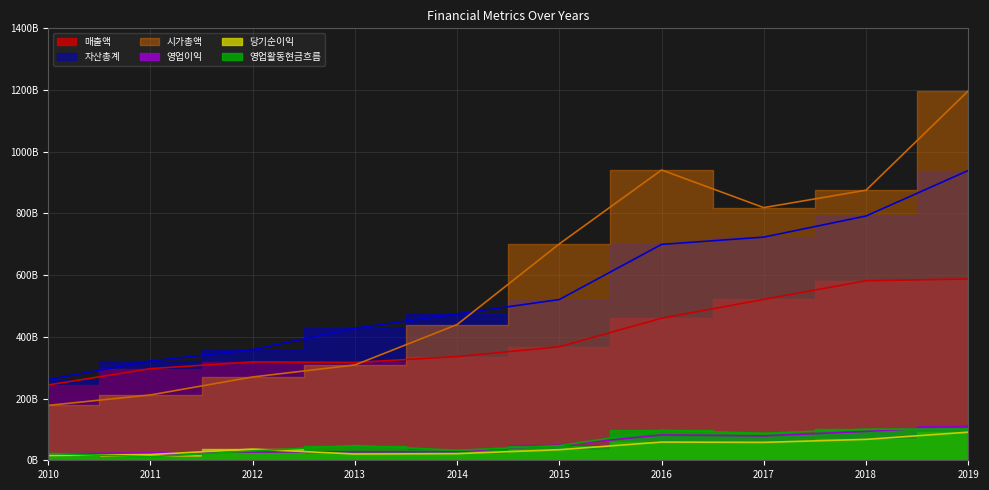

Is it true that 자산총계 equals 556096937802 at 2012?

False